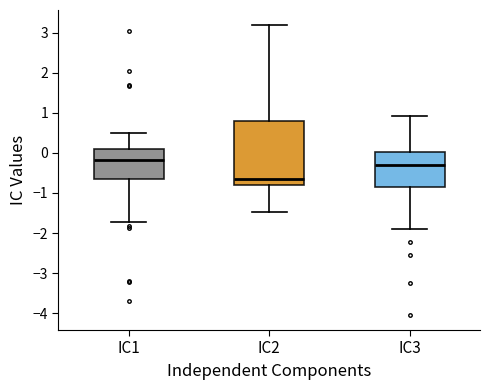

Reading left to right, transcribe this box plot: for each box, give where its median line is, the range the box spans, and where its two whiskers end, as read against the y-axis. The values are not printed on the chart, so give them approximately, as read against the axis.

IC1: median -0.2, box -0.7 to 0.1, whiskers -1.7 to 0.5
IC2: median -0.6, box -0.8 to 0.8, whiskers -1.5 to 3.2
IC3: median -0.3, box -0.9 to 0.0, whiskers -1.9 to 0.9